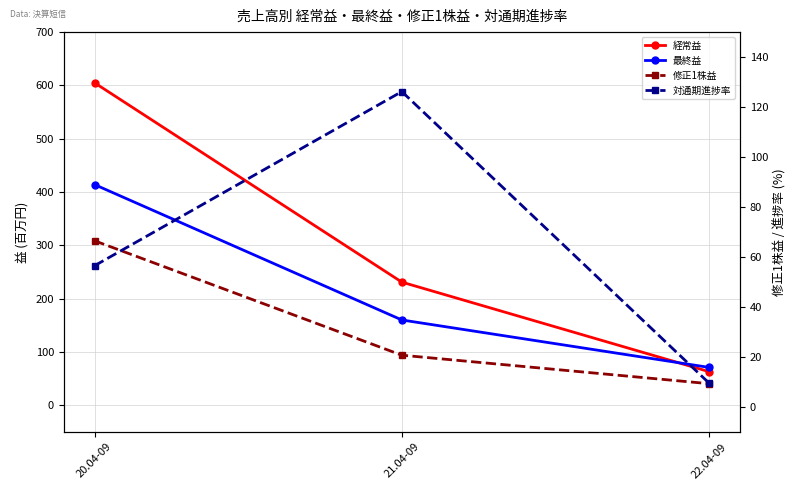

How many lines are shown in the chart?

4